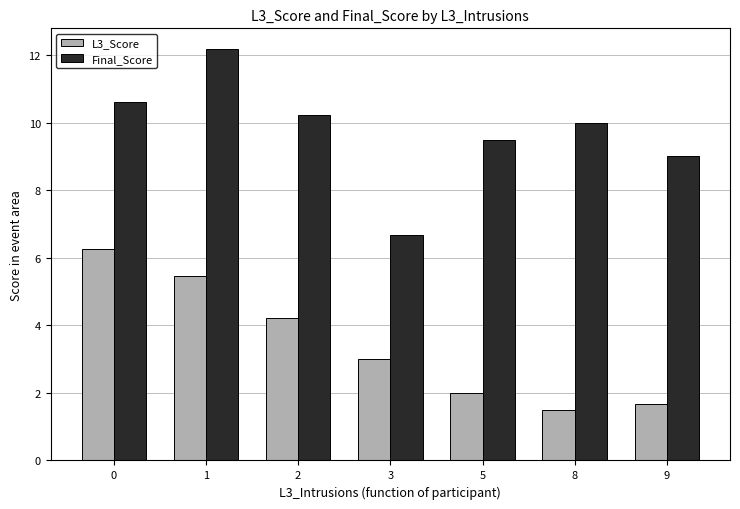

What is the lowest value of the L3_Score series?

1.5